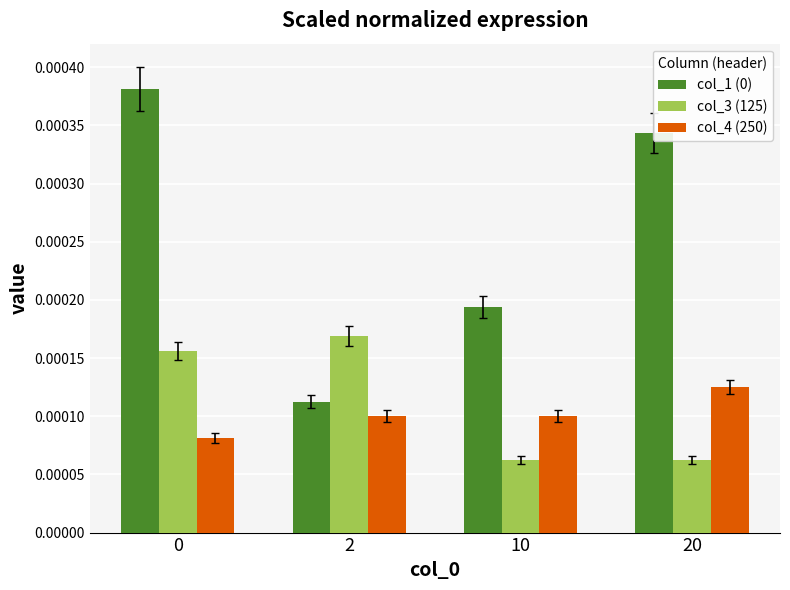

At which label does col_4 (250) reach its peak?

20